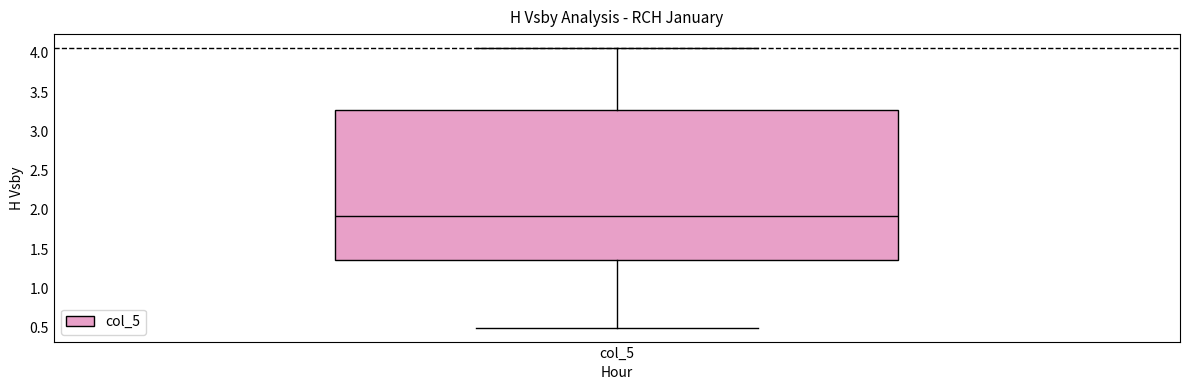

Where does the median line of the box for col_5 sit on the y-axis? The values are not printed on the chart, so give them approximately, as read against the axis.

1.90